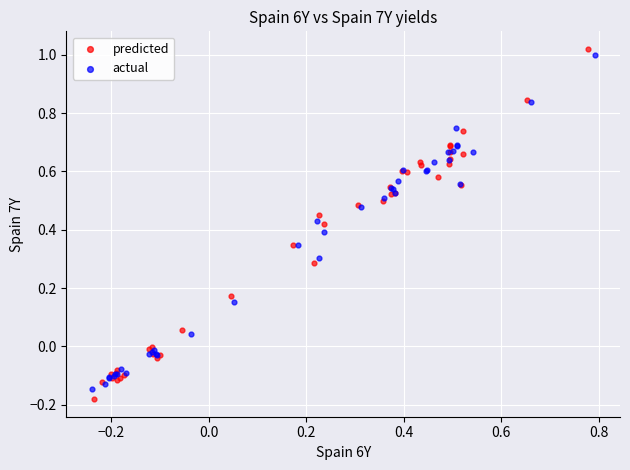

Which series has the largest Y range (max minus min)?

predicted